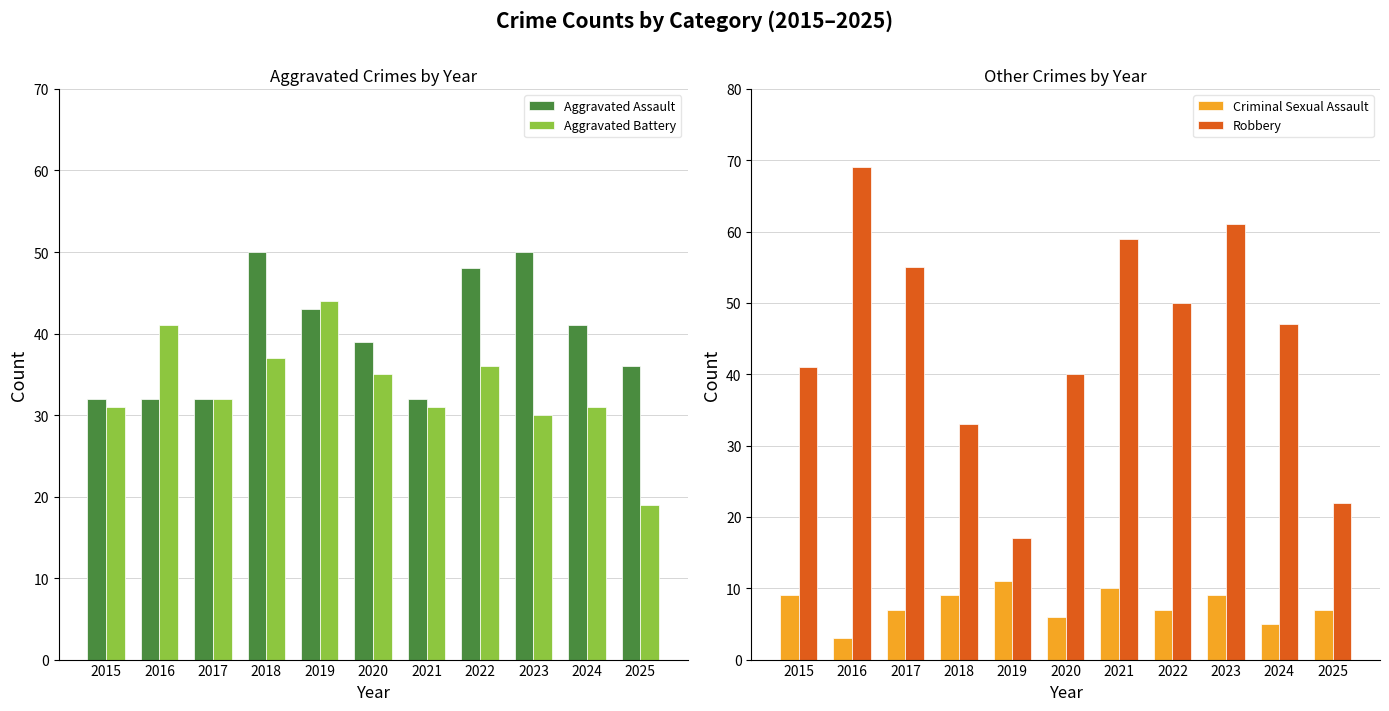

Is the value of Robbery at 2024 greater than the value of Aggravated Battery at 2018?

Yes